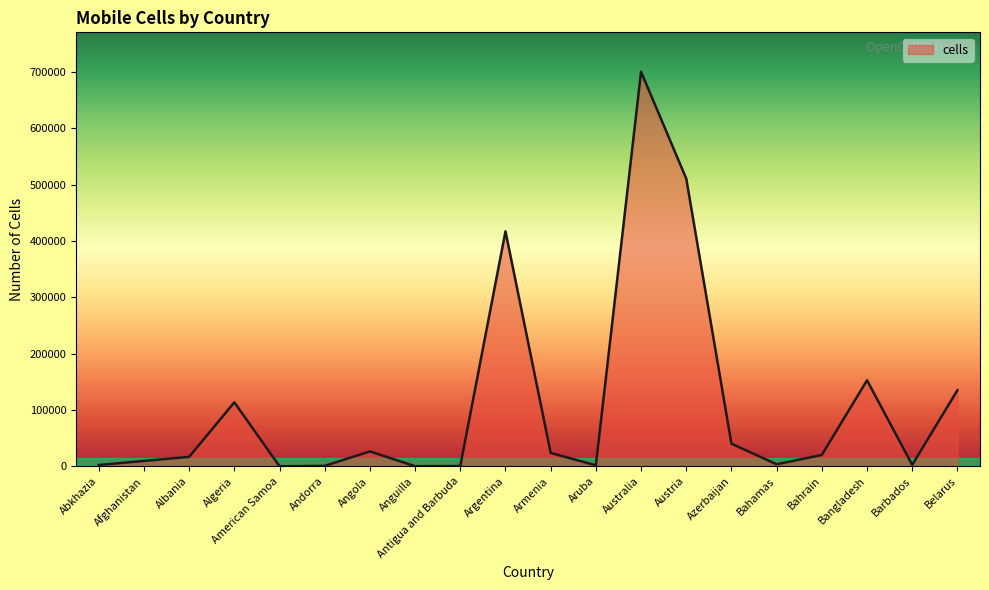

What is the difference between the values at Austria and Argentina?

93666